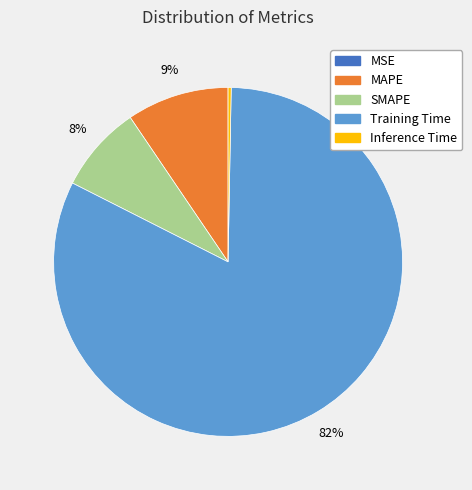

Which has a higher value, SMAPE or Inference Time?

SMAPE